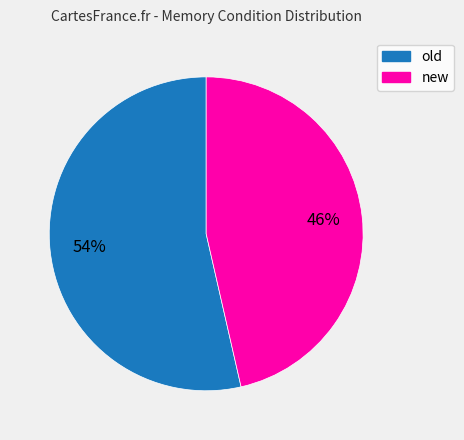

What percentage is the new slice, to the nearest percent?

46%